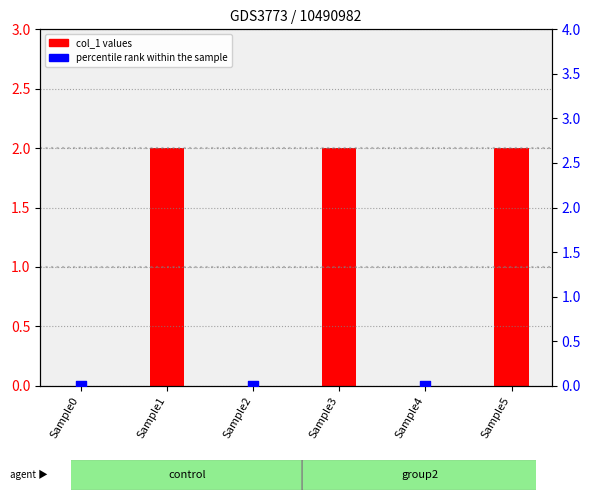

At which category is the sum across all series the highest?

Sample1